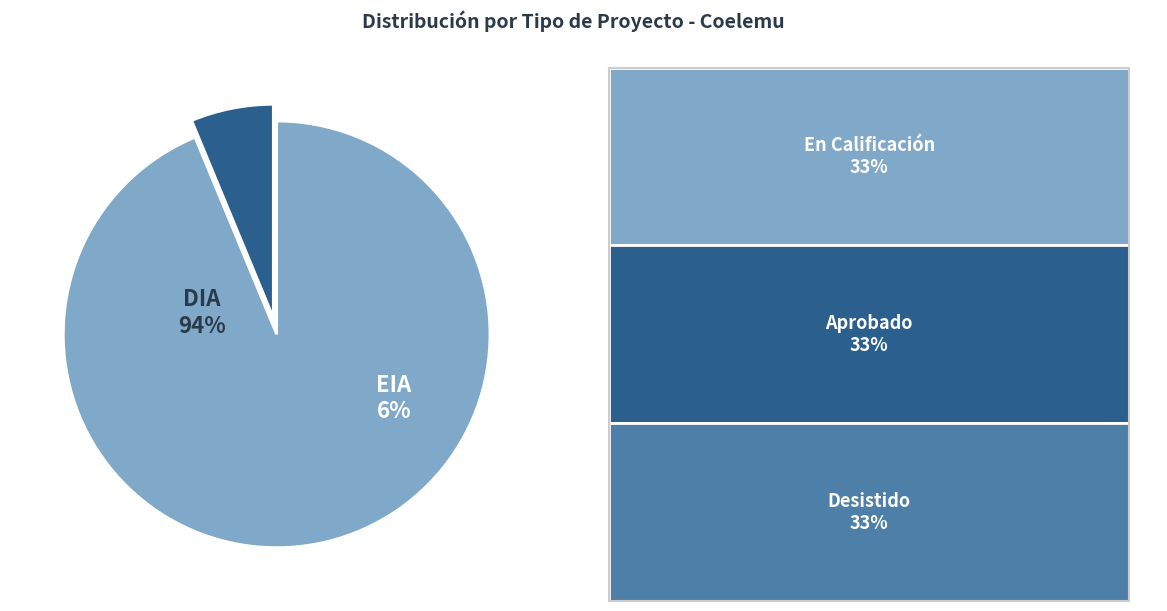

Is there a majority slice in this chart?

Yes